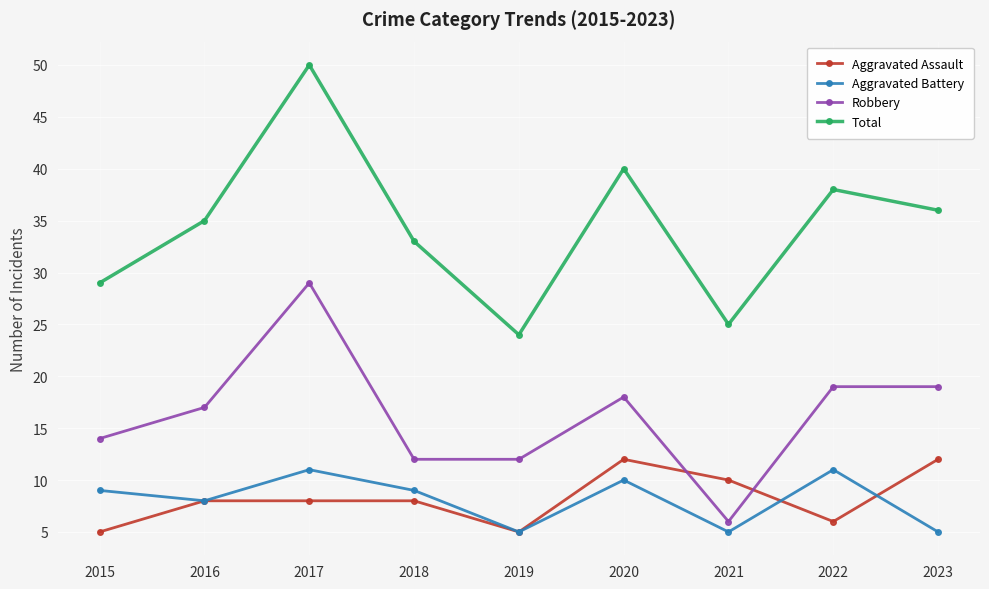

How many data points in Total are less than 35?

4